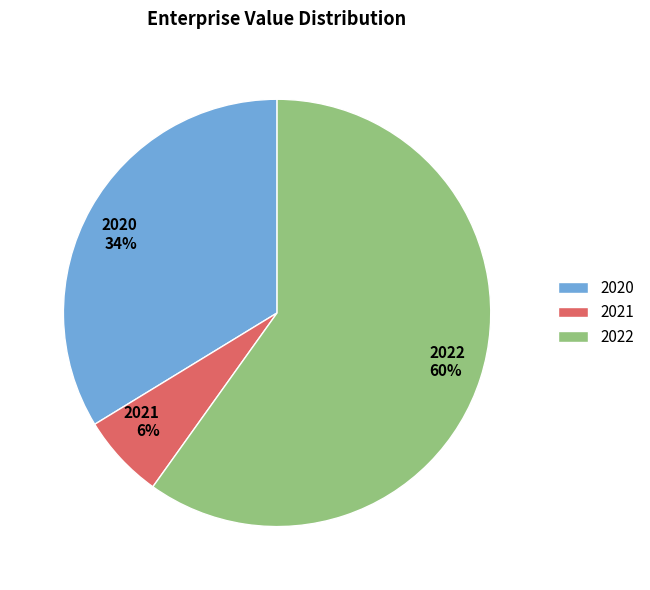

Count the number of slices in the pie.

3